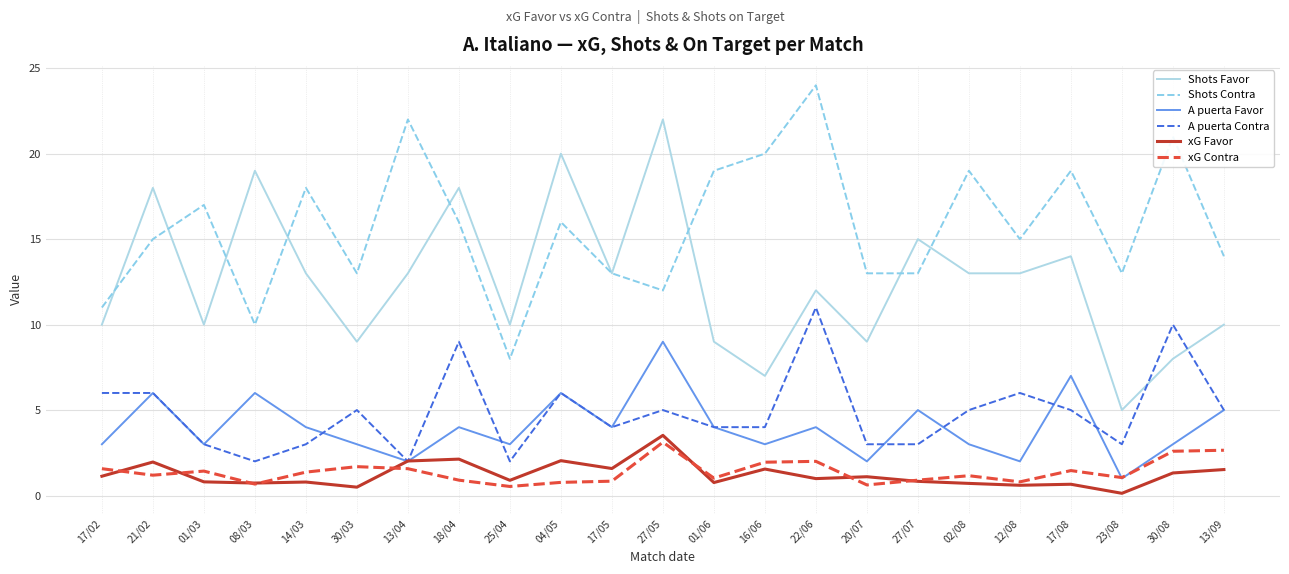

What is the difference between the highest and lowest values at 17/02?

9.9